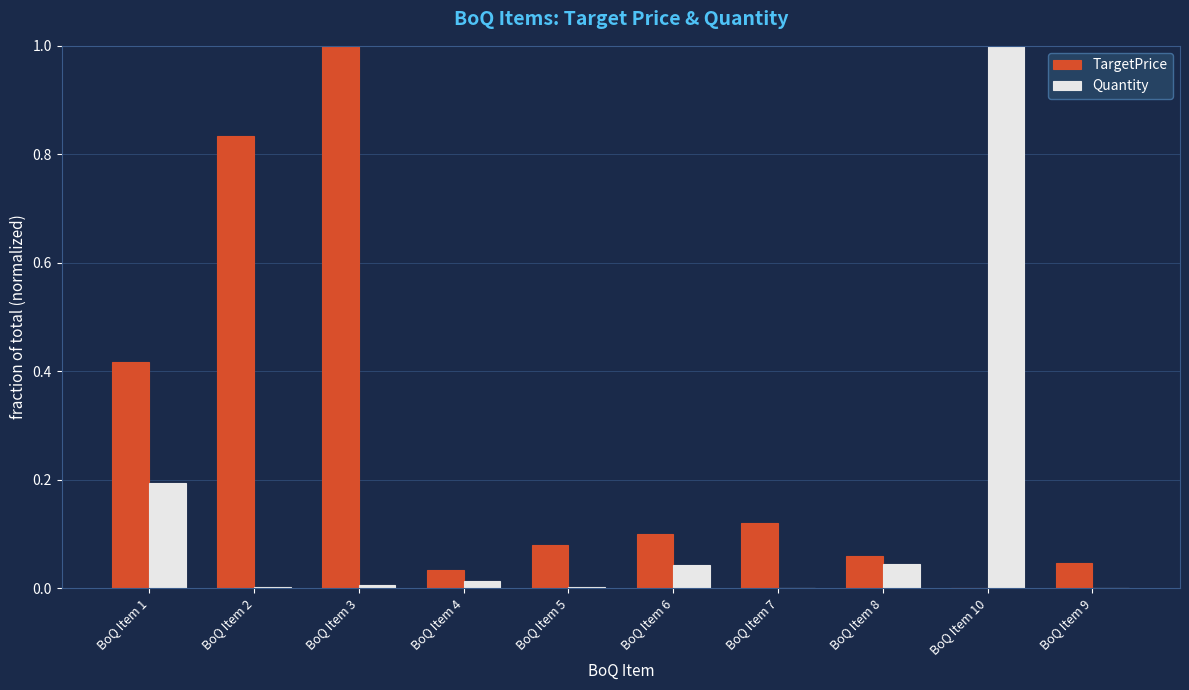

What is the sum of all TargetPrice values?

2.7